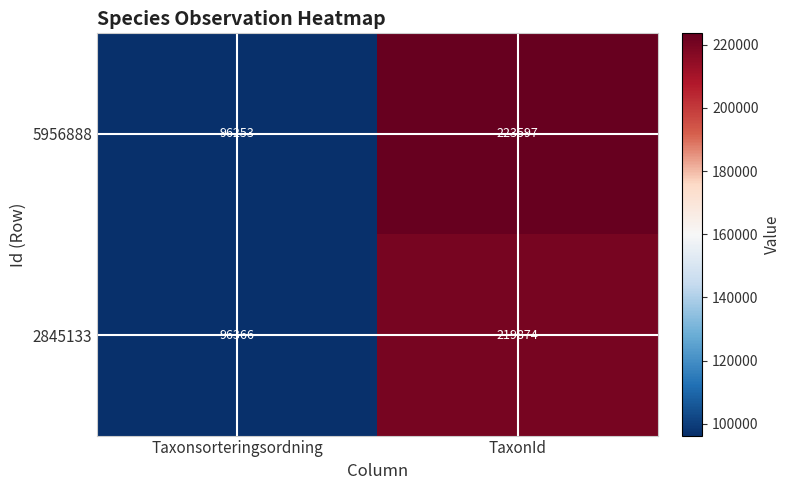

What is the spread (max minus min) of values at TaxonId?

3723